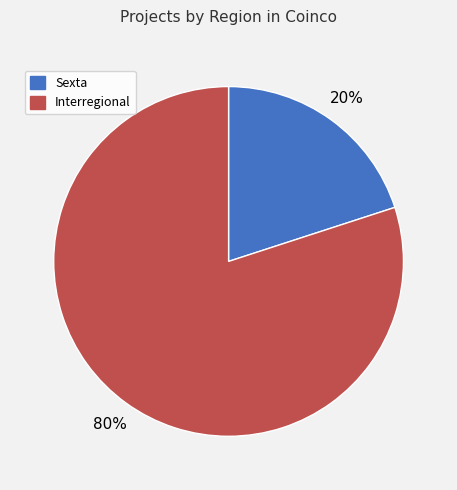

Is there any slice that represents more than half of the pie?

Yes